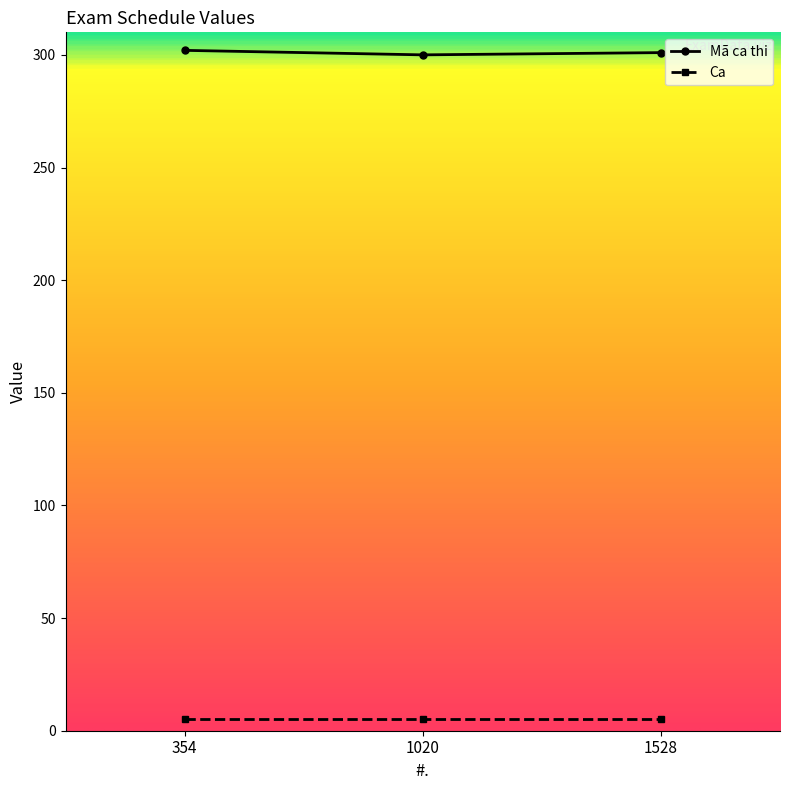

What is the average value of the Ca series?

5